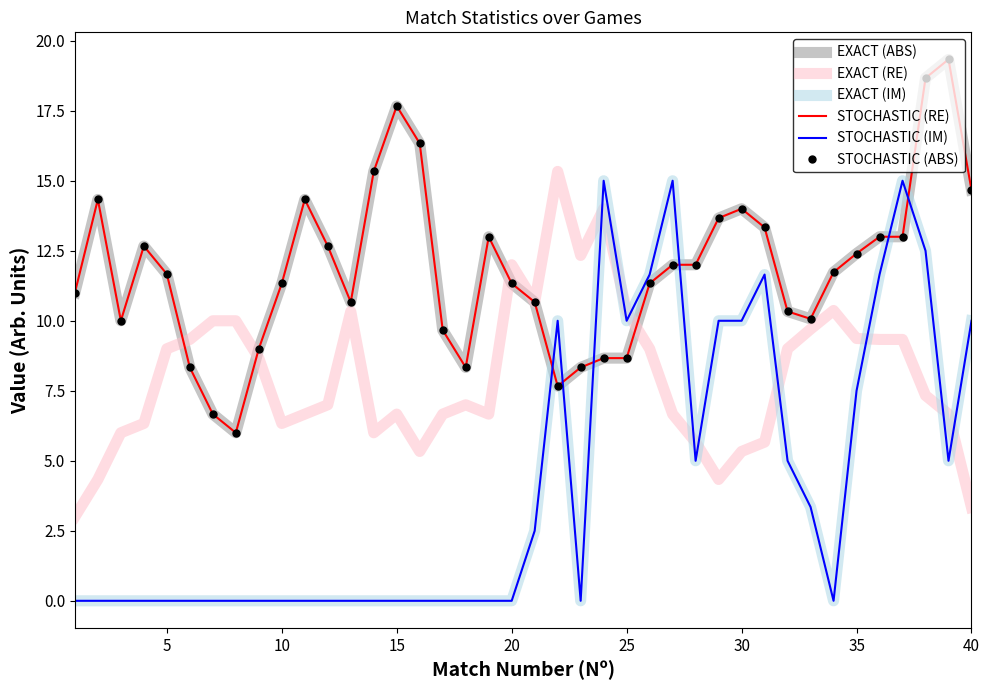

What is the difference between the maximum and minimum values in the STOCHASTIC (RE) series?

13.3